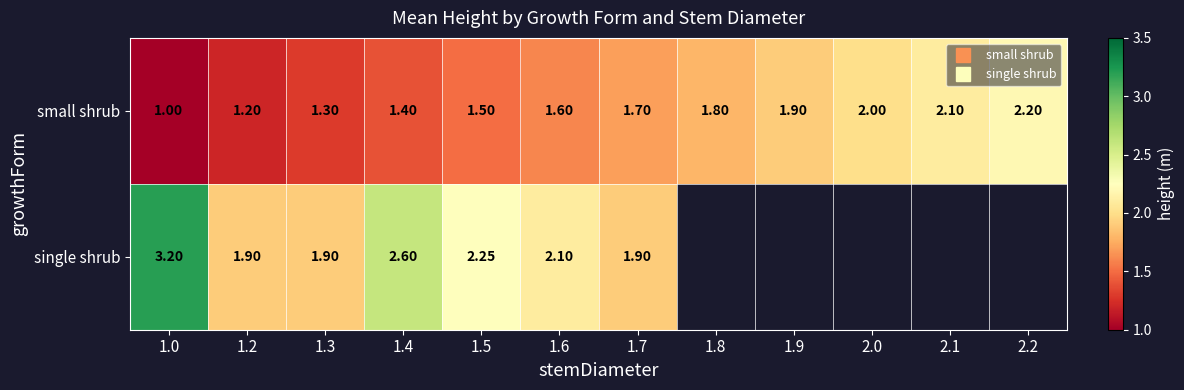

How many distinct data groups are displayed?

2